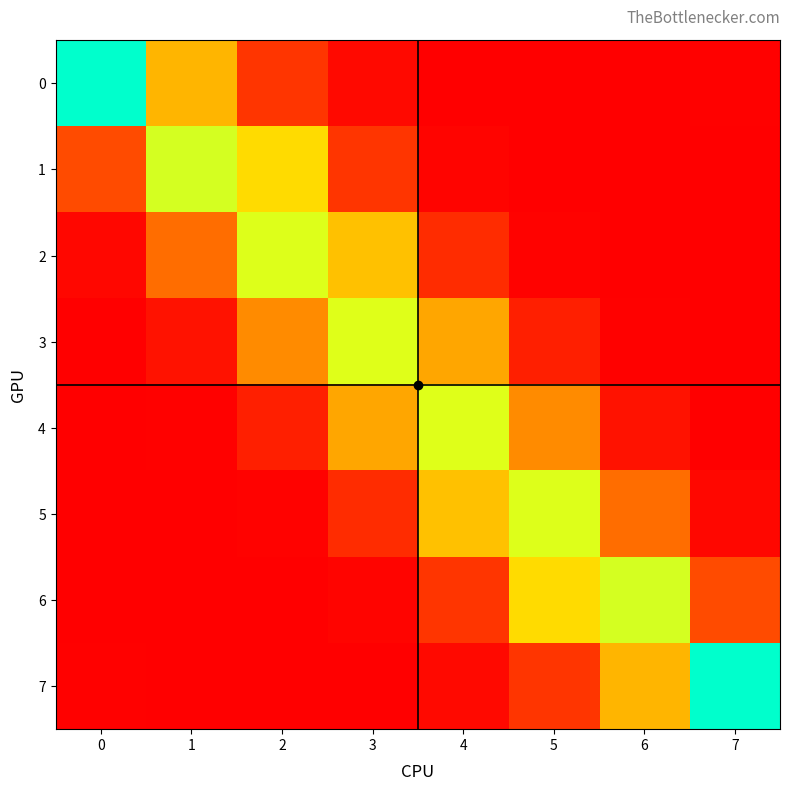

At how many categories does at least one series exceed 0?

8